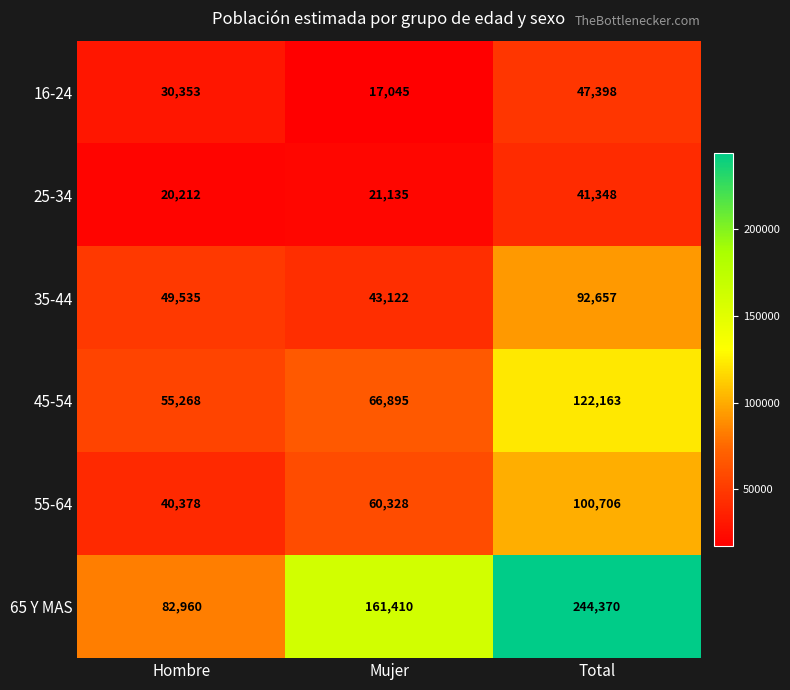

Count the number of data series in this chart.

6